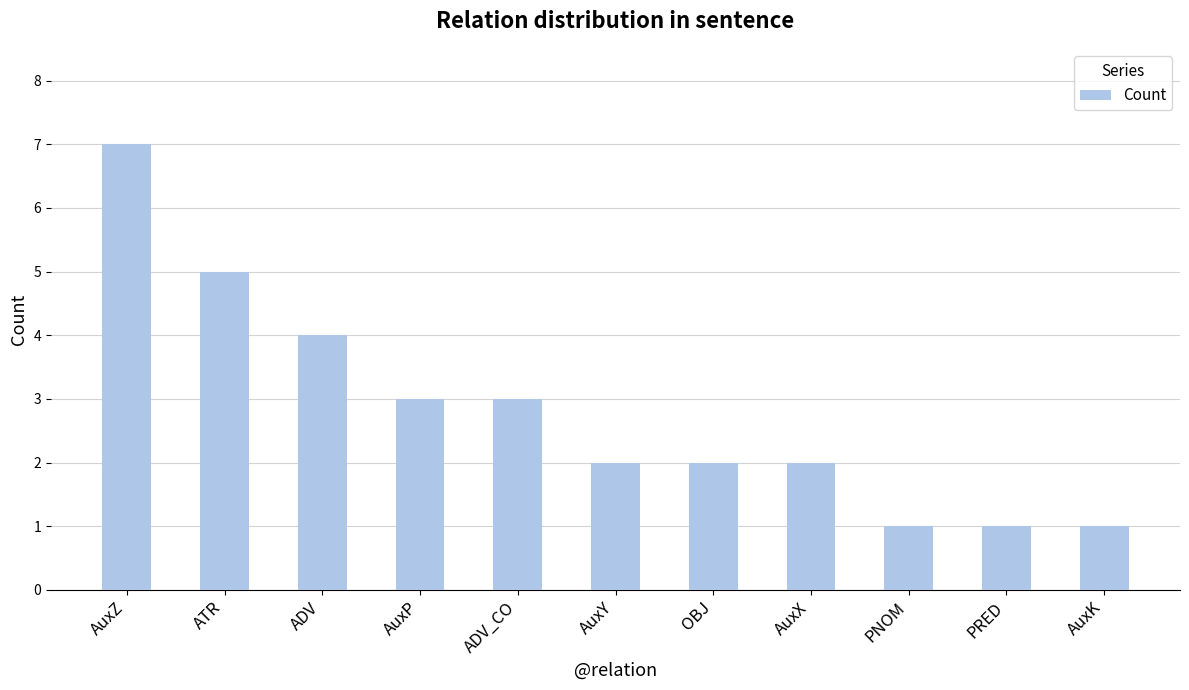

What is the sum of the values at AuxK and AuxZ?

8